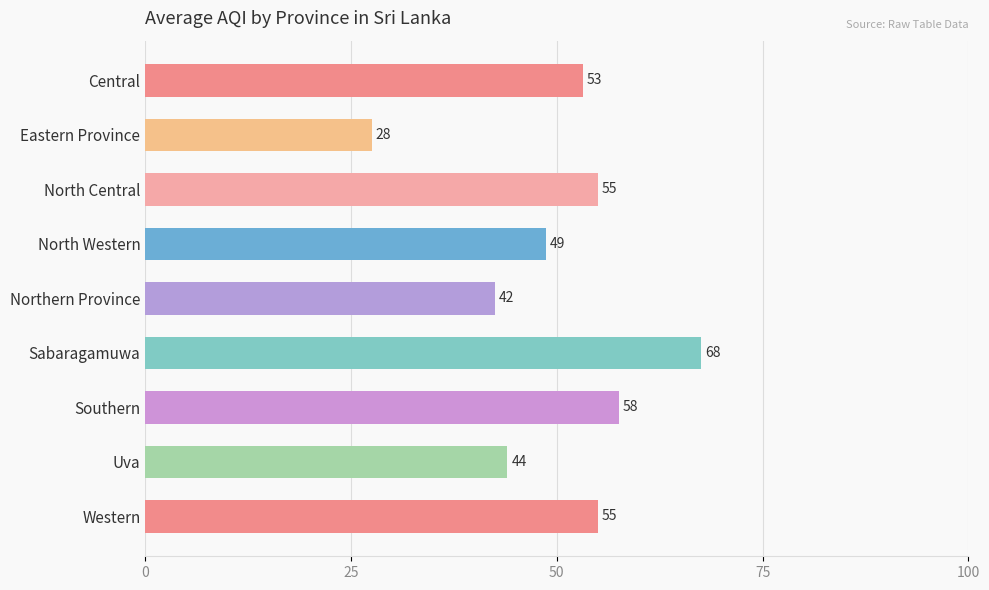

How many bars are there in total?

9